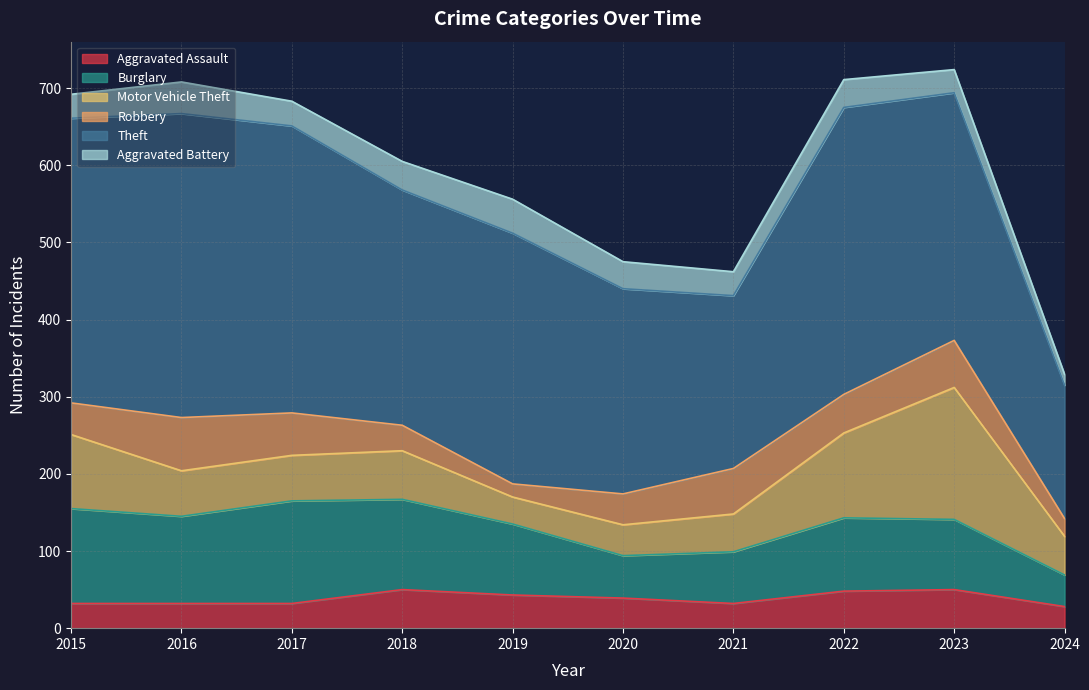

List the labels in order of Theft value, largest first.

2016, 2017, 2022, 2015, 2019, 2023, 2018, 2020, 2021, 2024